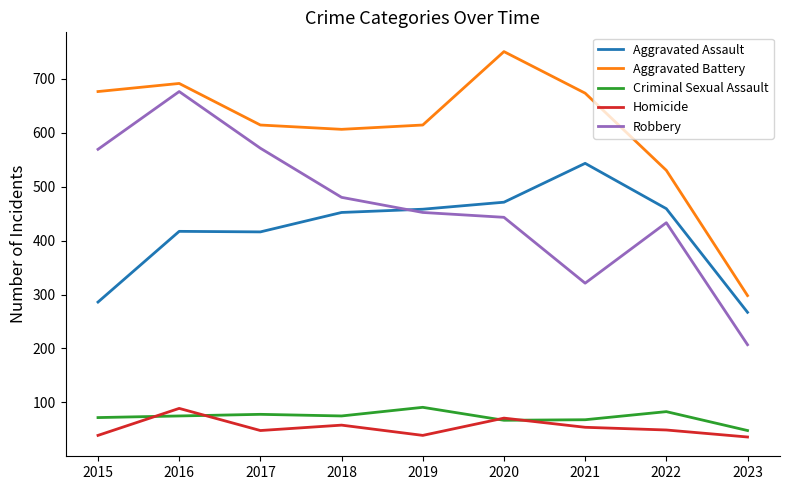

True or false: Homicide and Robbery cross at least once.

False